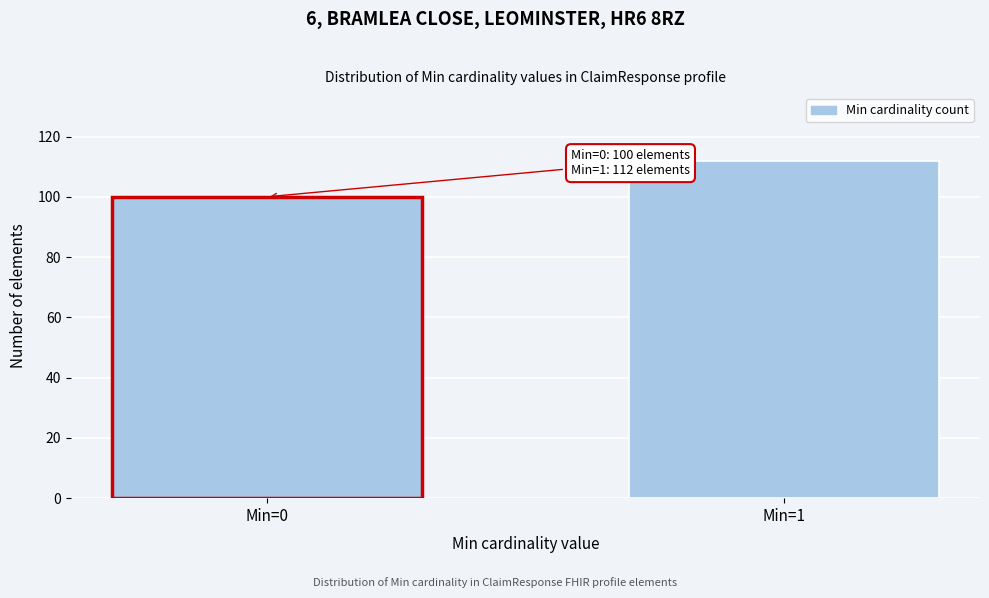

Reading left to right, extract all data points from this chart.

100	112